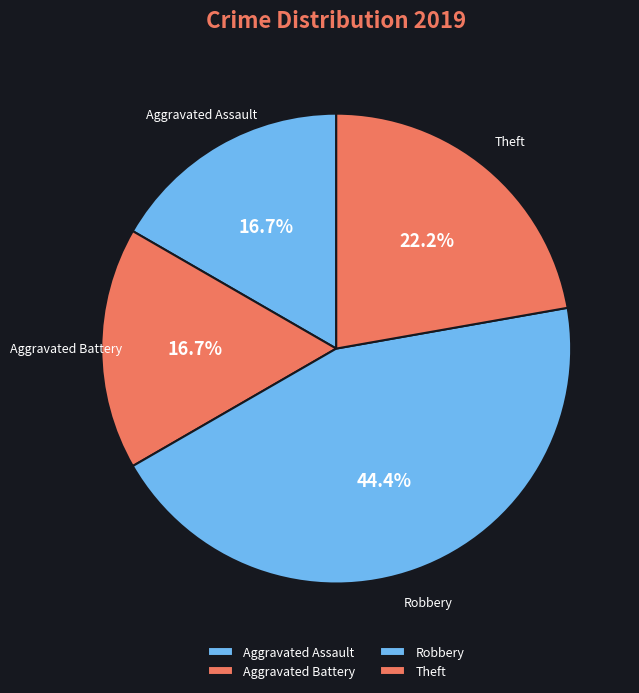

Does Aggravated Battery account for over 50% of the chart?

No